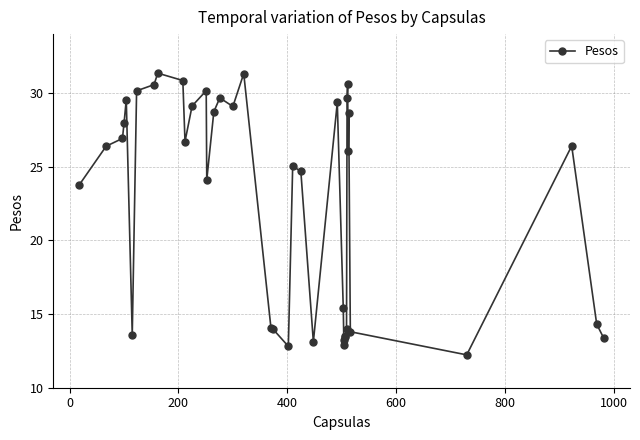

Does the chart have visible grid lines?

Yes